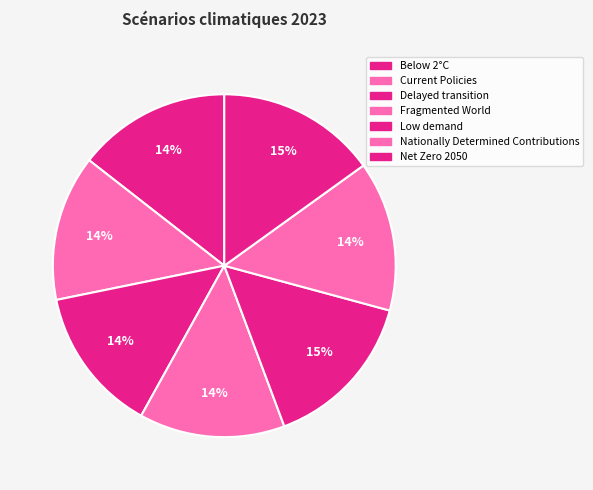

To the nearest percent, what portion does Fragmented World represent?

14%